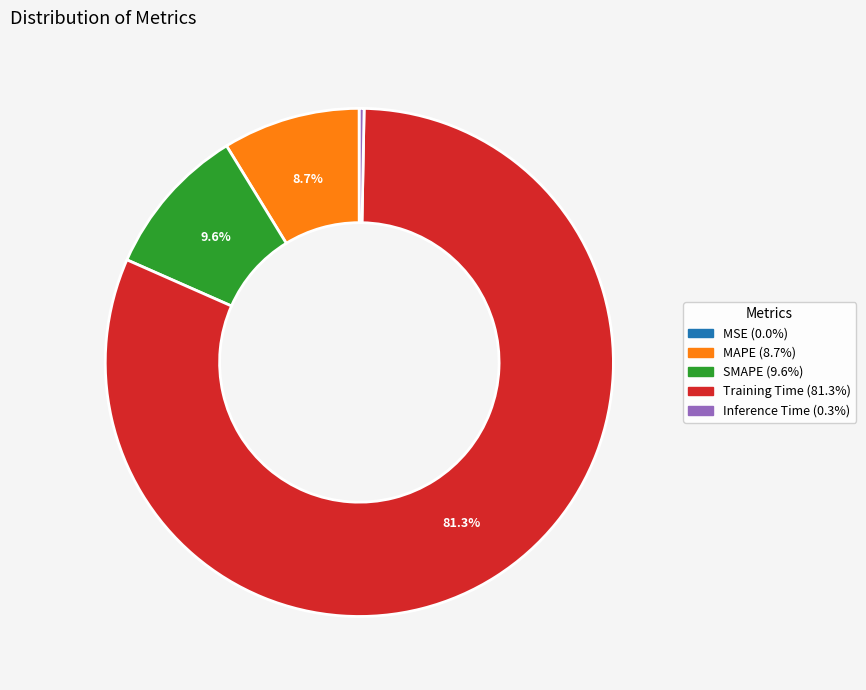

What portion of the pie excludes MAPE?

91.3%